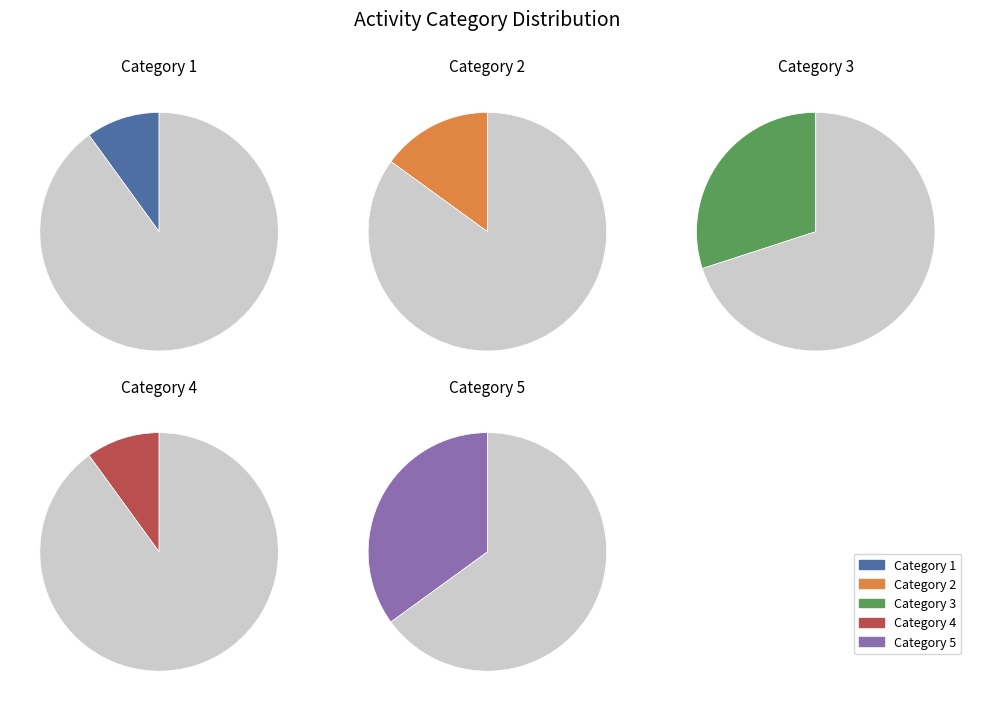

Is it true that 5 is 20% of the pie?

False